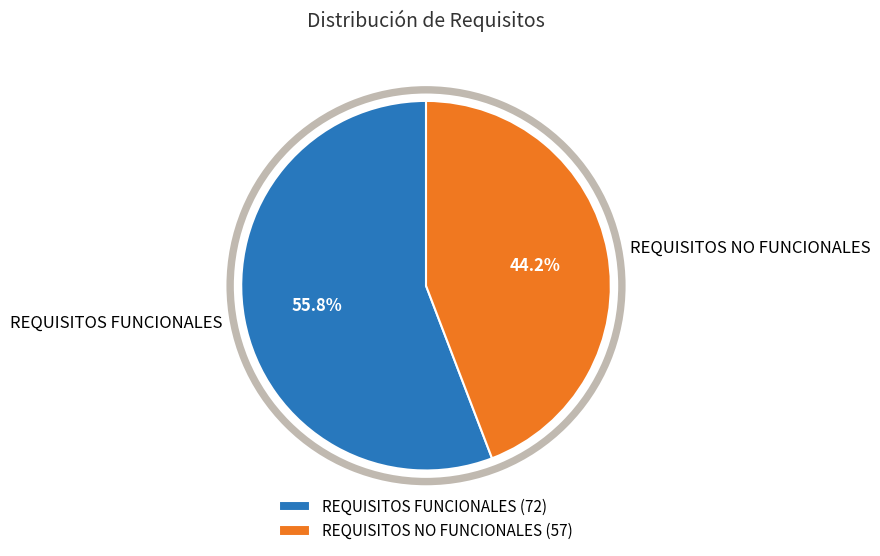

Approximately how many times larger is the value at REQUISITOS FUNCIONALES compared to REQUISITOS NO FUNCIONALES?

1.3